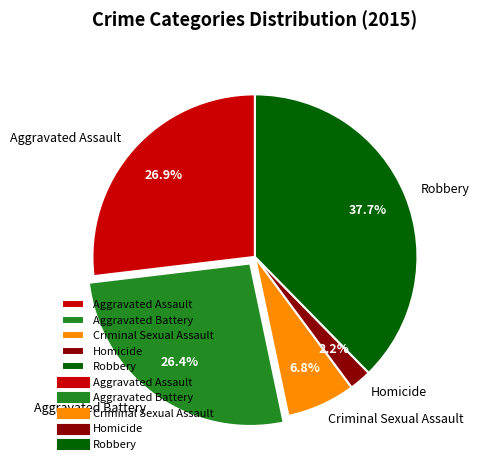

Combined, do Aggravated Assault and Robbery account for over 50%?

Yes